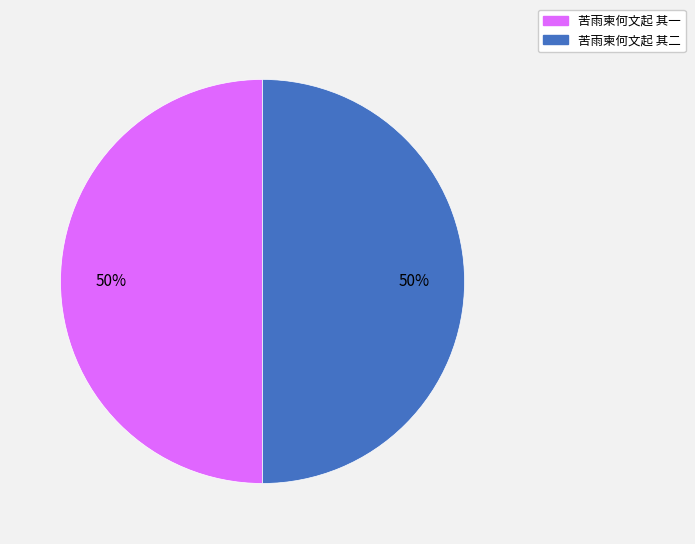

The 苦雨柬何文起 其二 slice represents 63% of the pie. True or false?

False